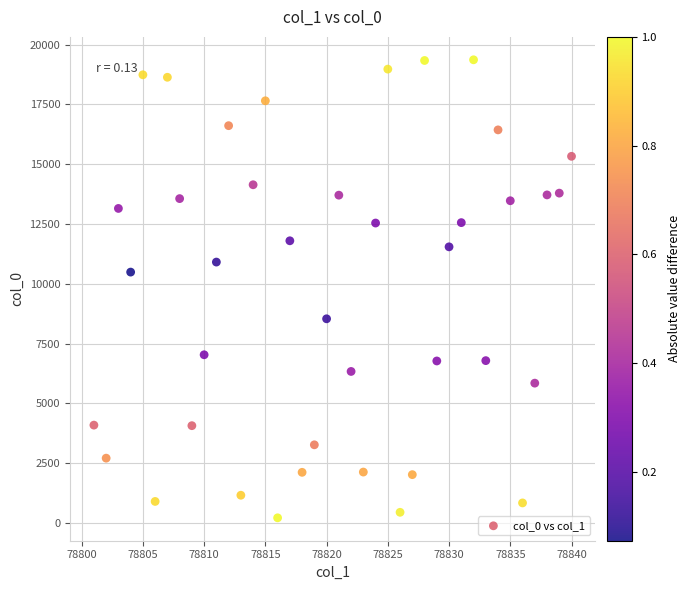

What is the range of Y values (max minus min)?

19147